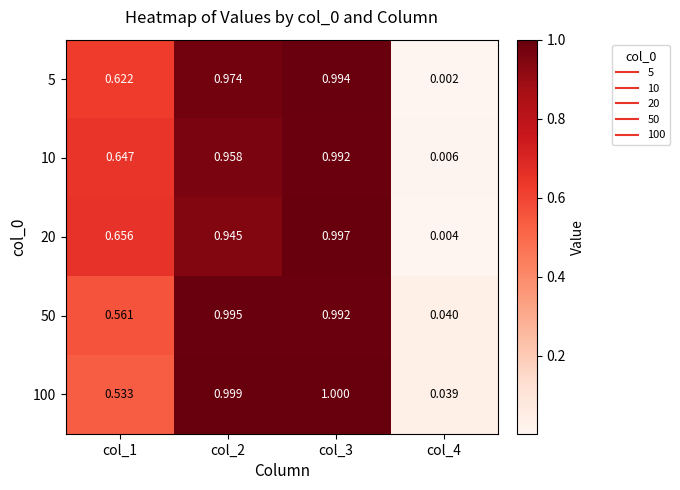

What is the total value across all series at col_2?

4.9